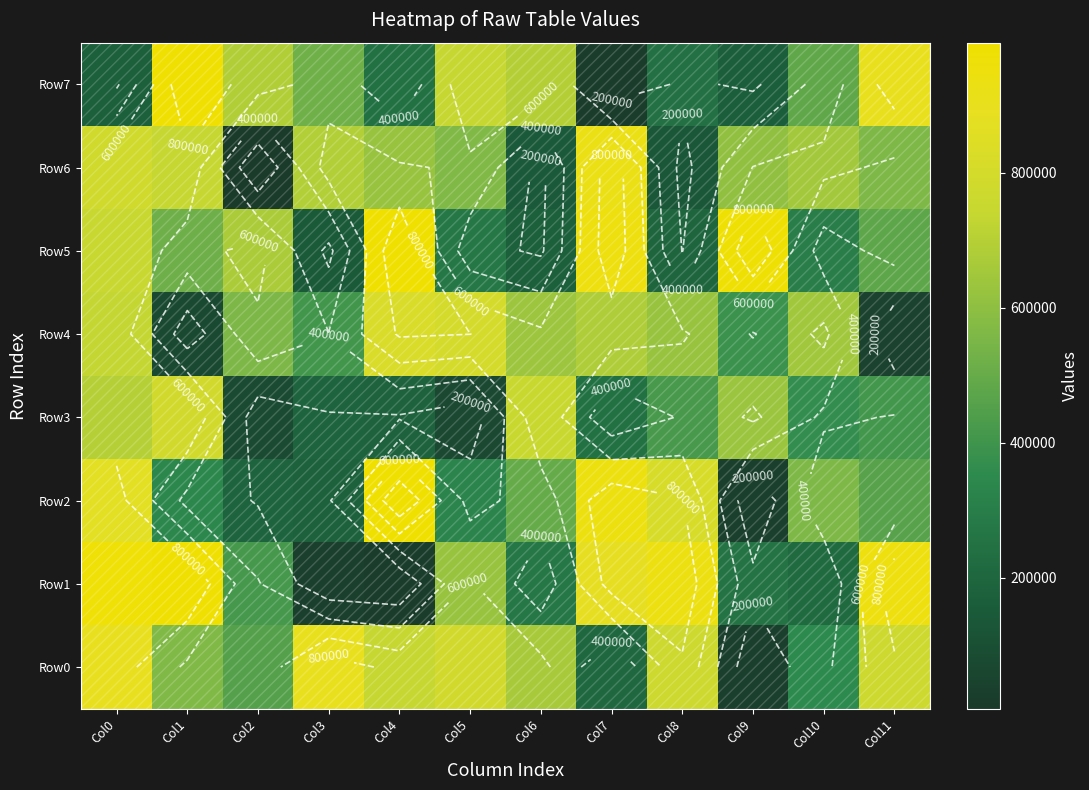

Which series has the widest spread of values?

Row7